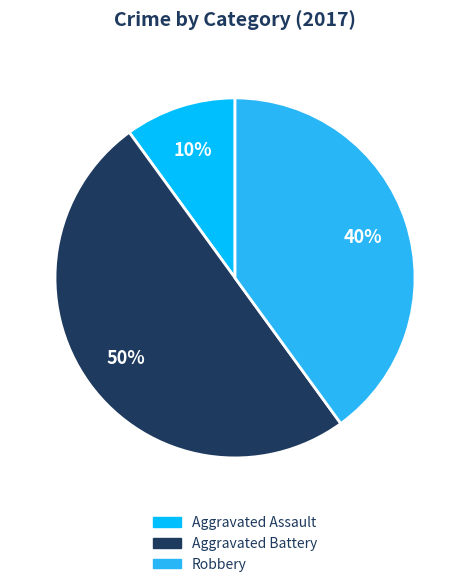

To the nearest percent, what is the average slice percentage?

33%